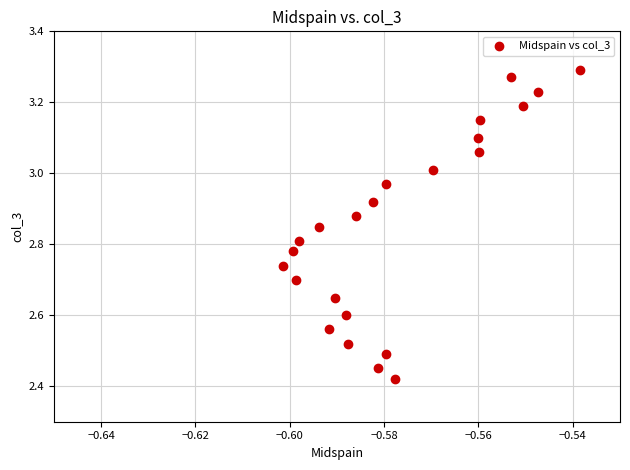

What is the range of Y values (max minus min)?

0.9